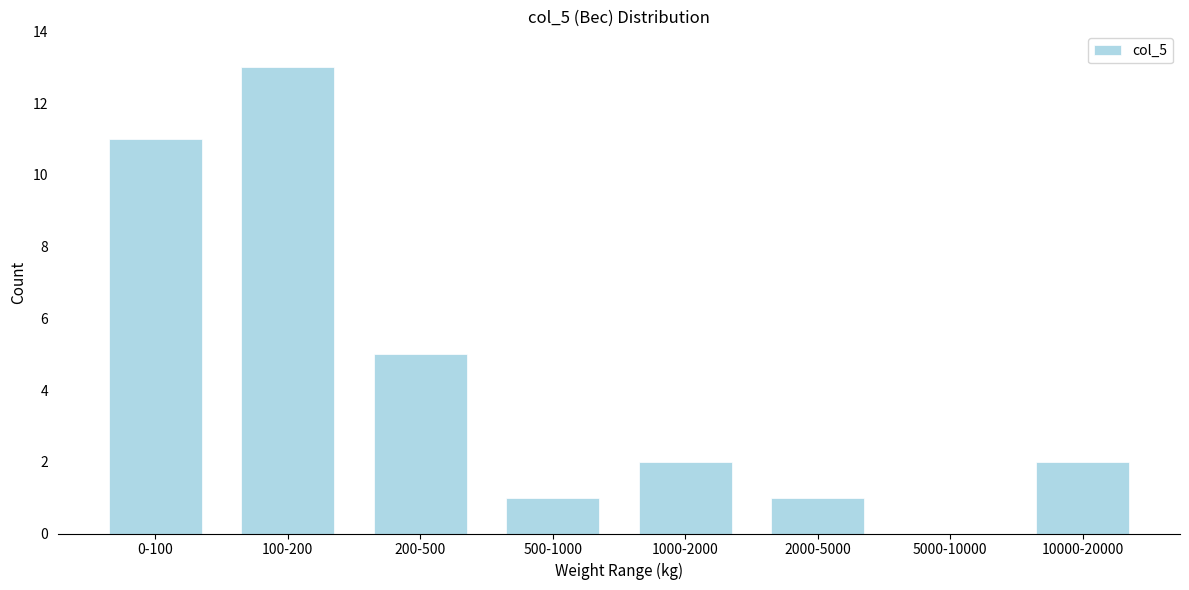

Reading left to right, extract all data points from this chart.

0-100=11	100-200=13	200-500=5	500-1000=1	1000-2000=2	2000-5000=1	5000-10000=0	10000-20000=2